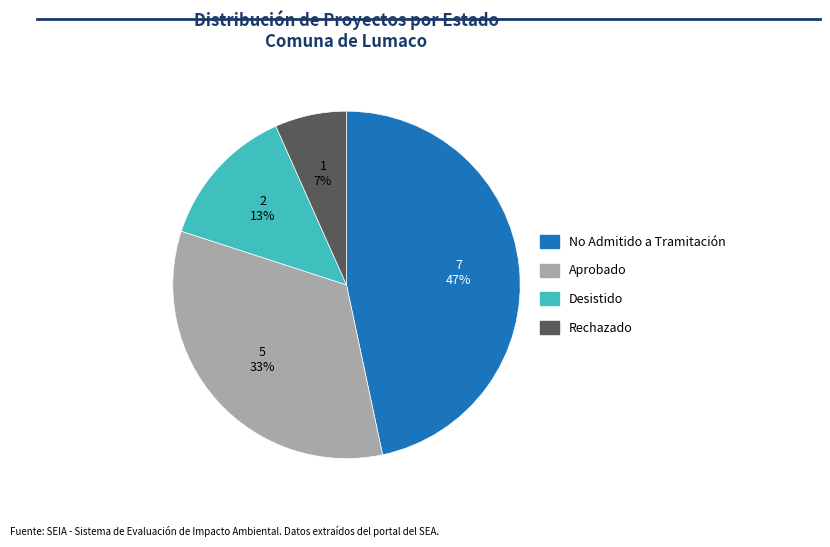

What is the smallest slice in the pie chart?

Rechazado